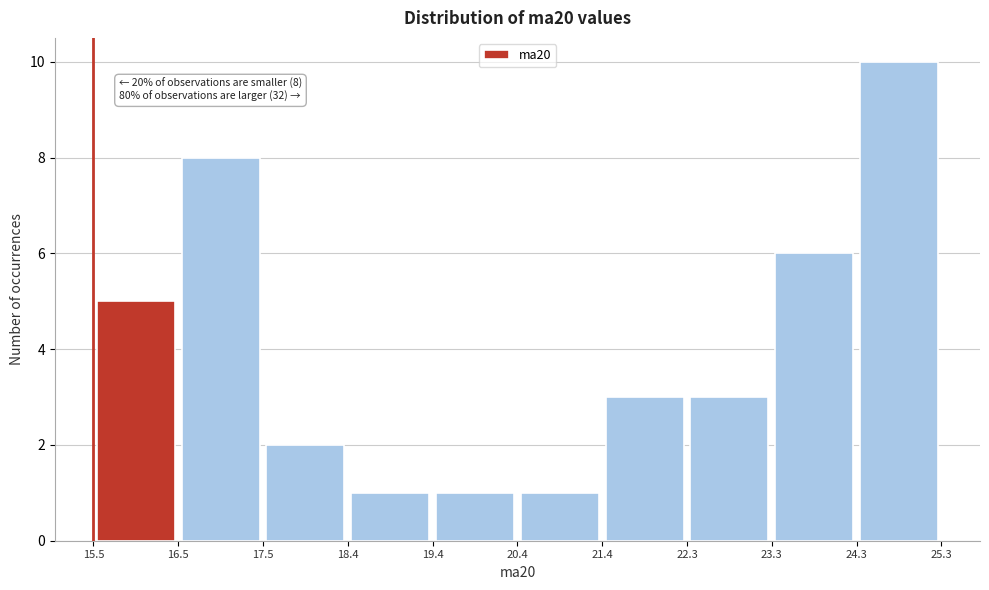

Over which range of the x-axis is the bar tallest?

24.3 to 25.3